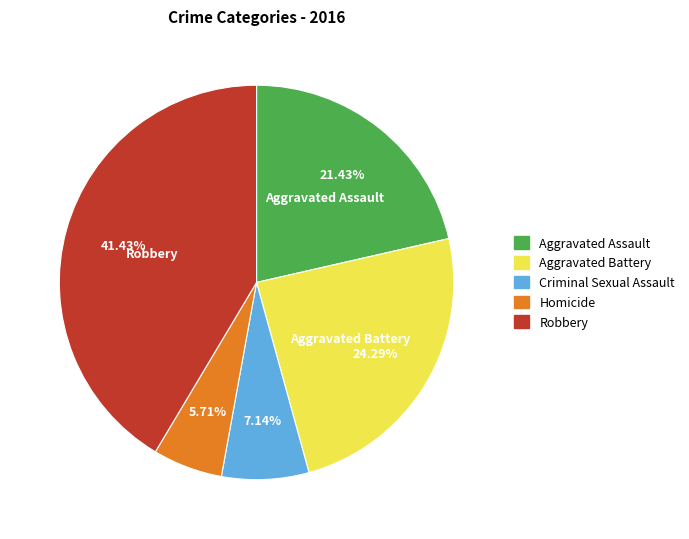

To the nearest percent, what is the difference between the largest and smallest slice percentages?

36%